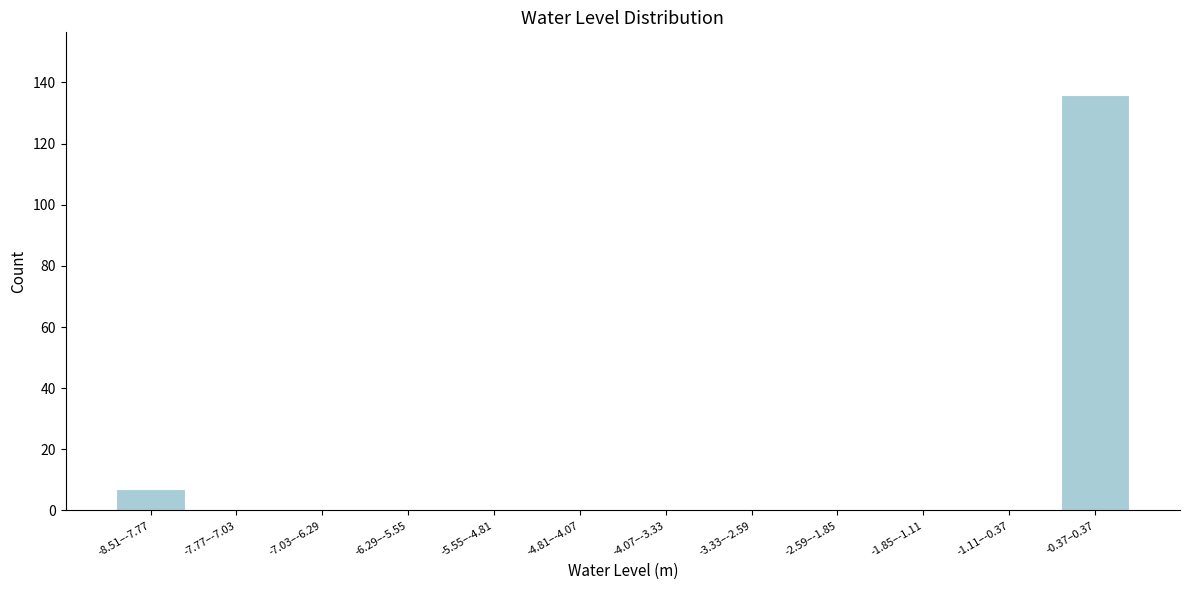

What is the sum of all values?

143